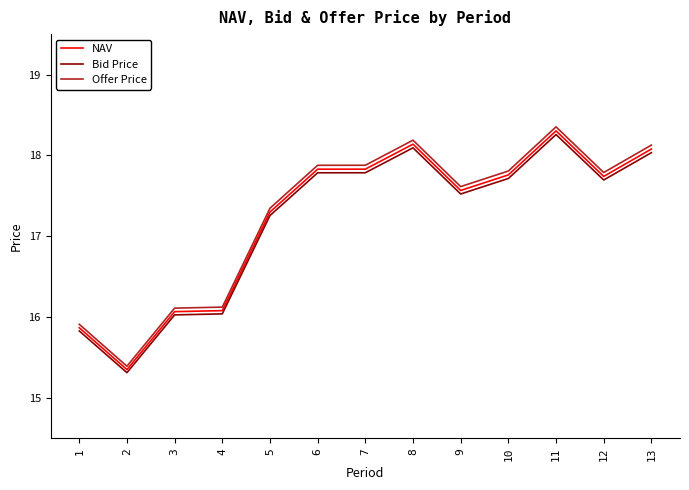

What is the sum of the Bid Price values at 4 and 3?

32.1